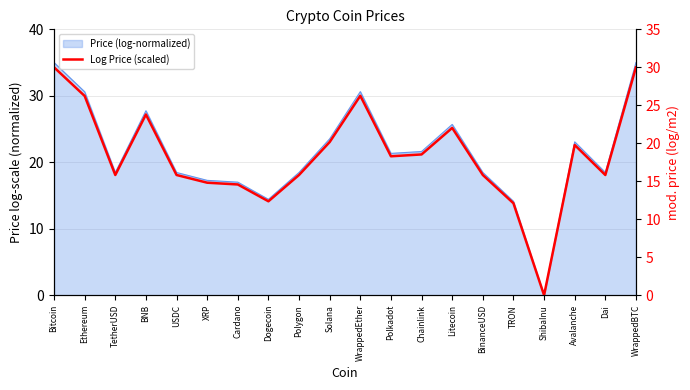

List the labels in order of value, largest first.

WrappedBTC, Bitcoin, WrappedEther, Ethereum, BNB, Litecoin, Solana, Avalanche, Chainlink, Polkadot, Polygon, BinanceUSD, TetherUSD, USDC, Dai, XRP, Cardano, Dogecoin, TRON, ShibaInu